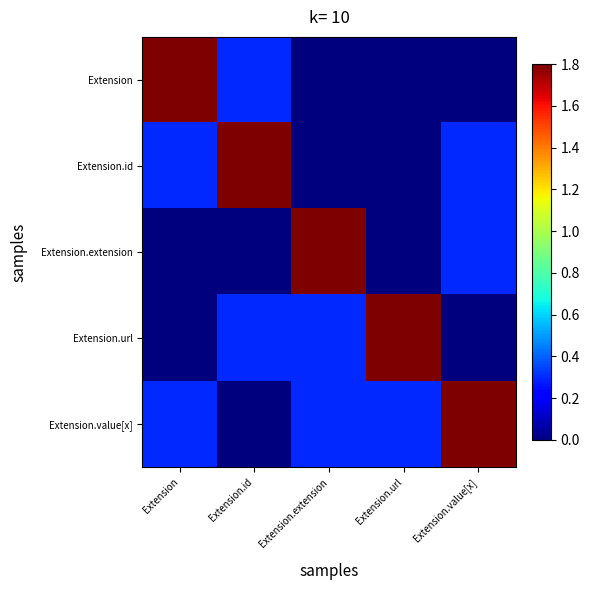

Rank the series at Extension from lowest to highest value.

Extension.extension, Extension.url, Extension.id, Extension.value[x], Extension